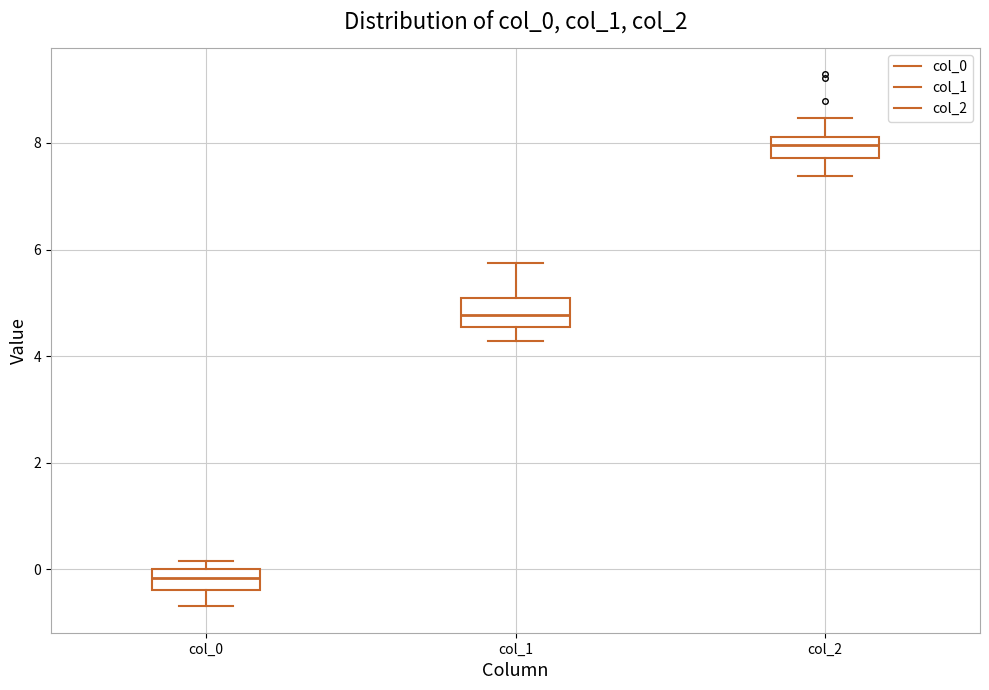

Which box's median line is the highest?

col_2